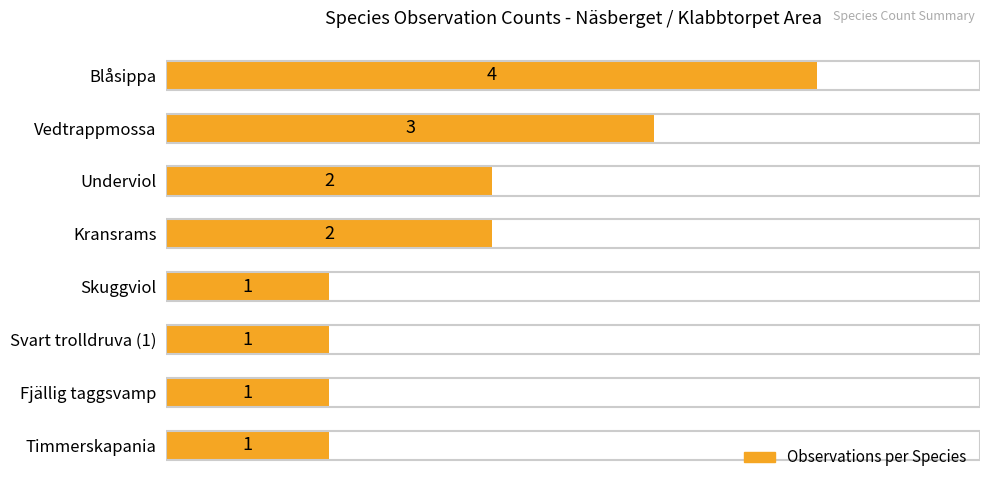

Approximately how many times larger is the value at Fjällig taggsvamp compared to Svart trolldruva (1)?

1.0